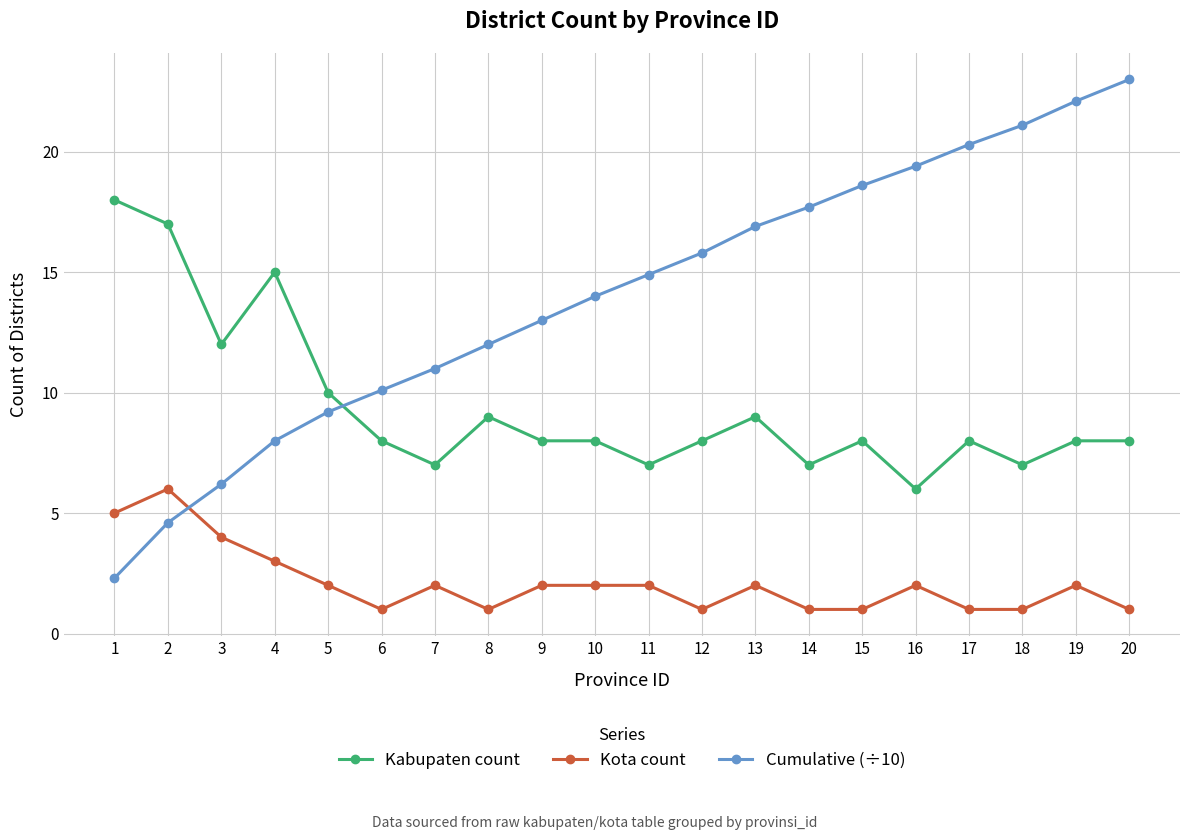

At which category does Kota count reach its first local valley?

6